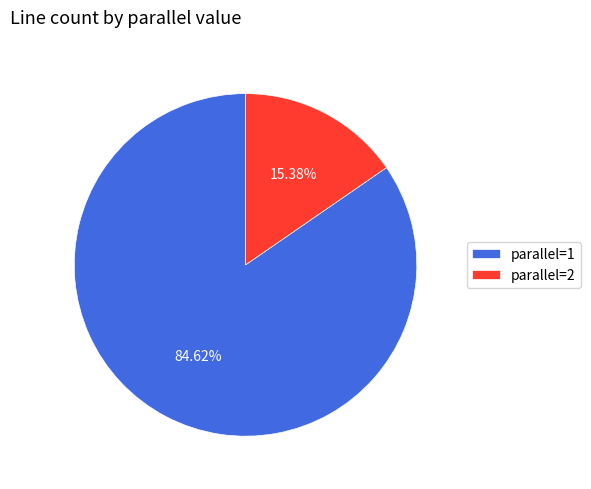

Count the number of slices in the pie.

2